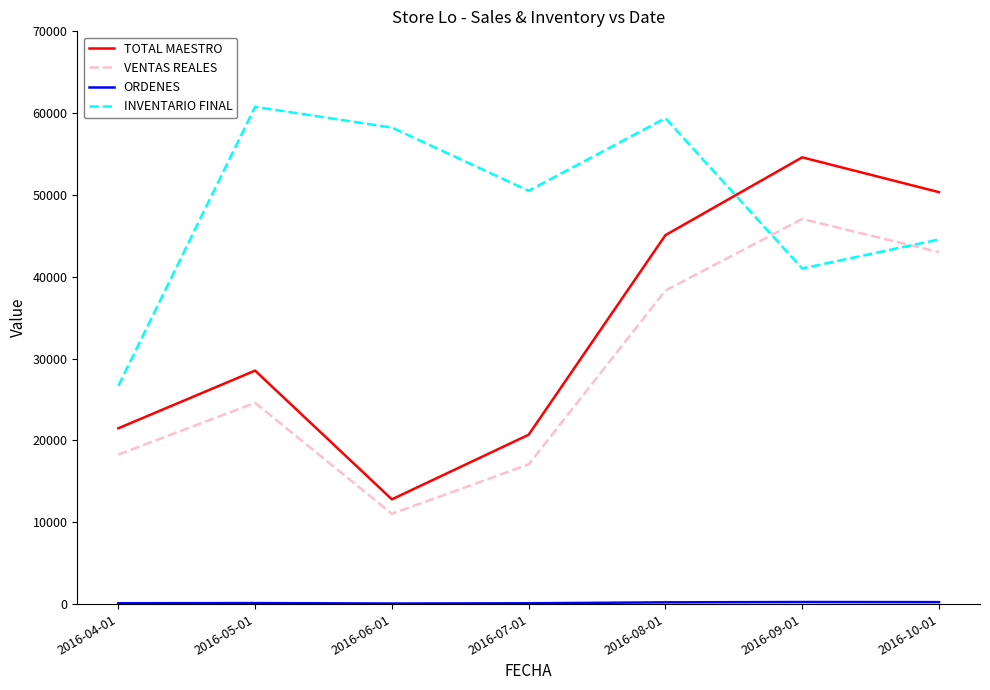

Which category has the highest value in the TOTAL MAESTRO series?

2016-09-01